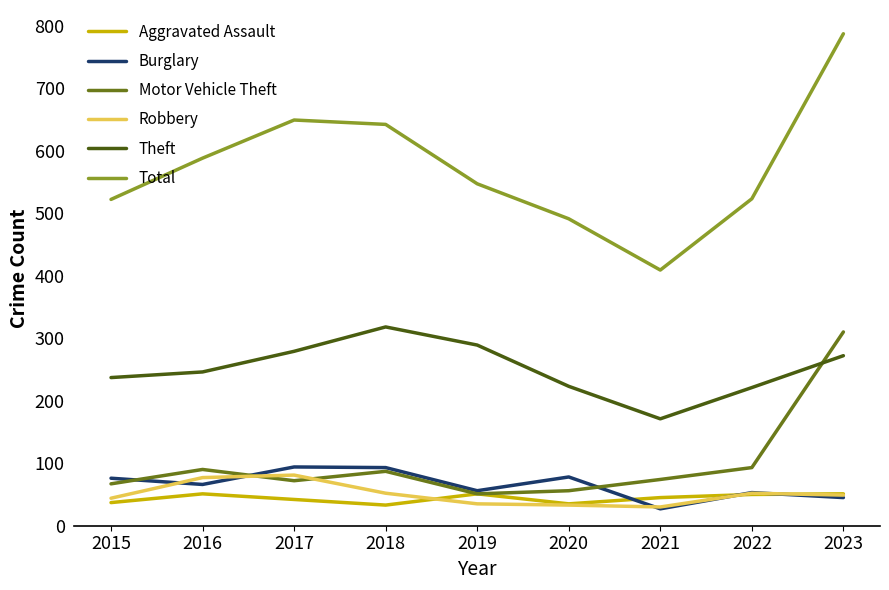

What is the average value of the Aggravated Assault series?

44